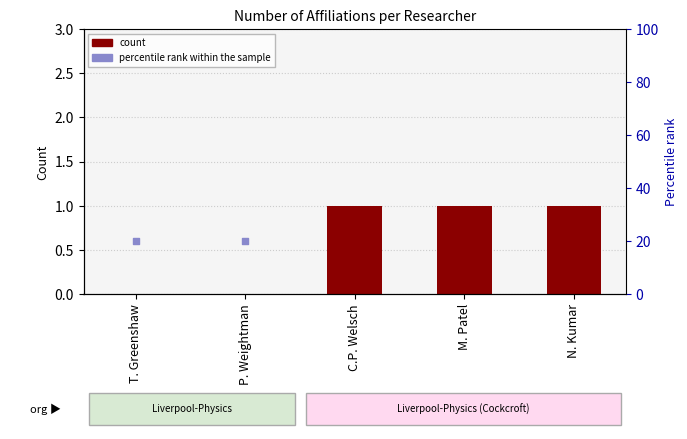

Which series reaches the maximum Y coordinate?

percentile rank within the sample